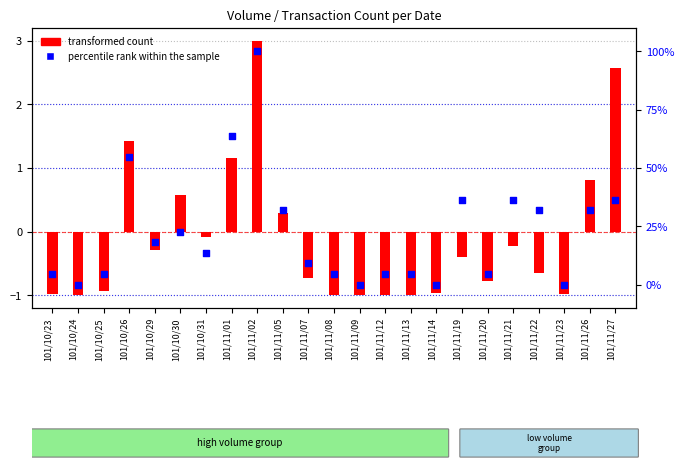

What is the total value across all series at 101/11/13?

3.6